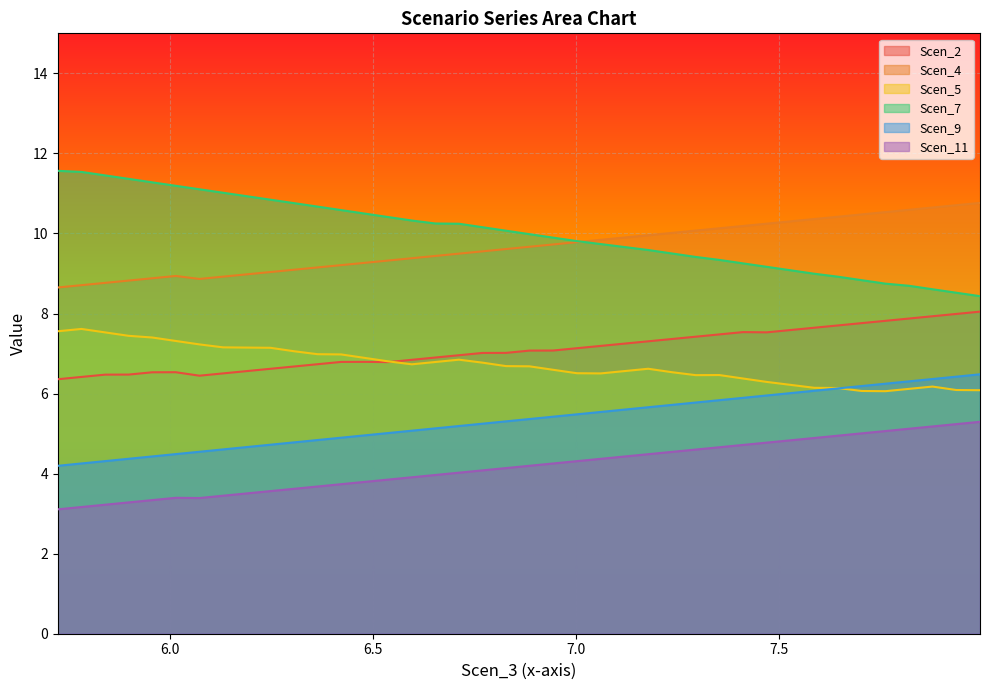

Which series has the largest range (max minus min)?

Scen_7